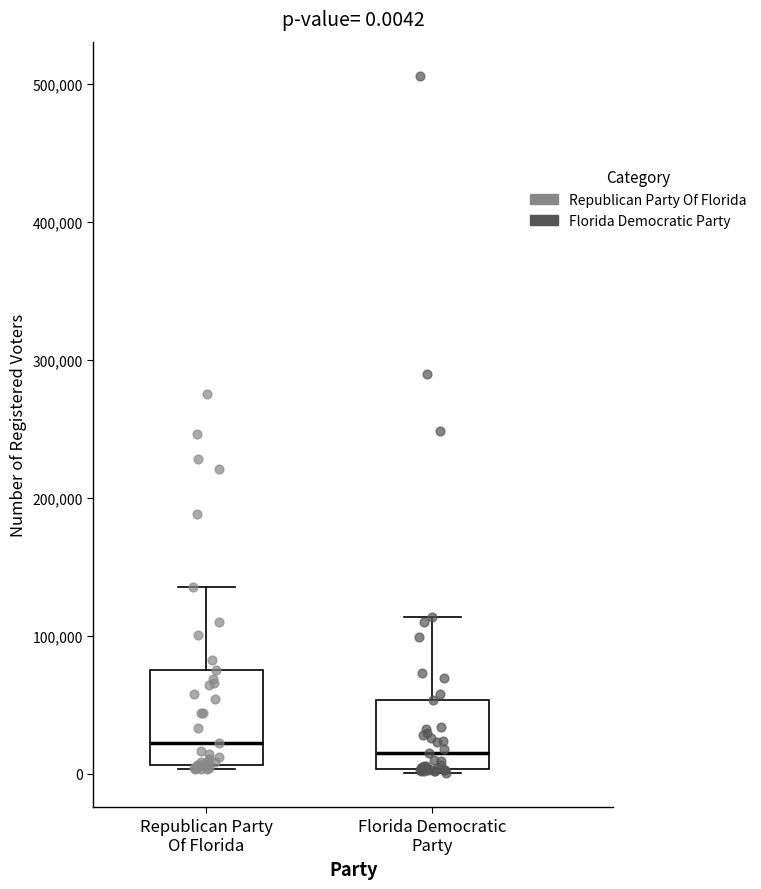

Which box is the tallest, from its lower edge to its upper edge?

Republican Party Of Florida